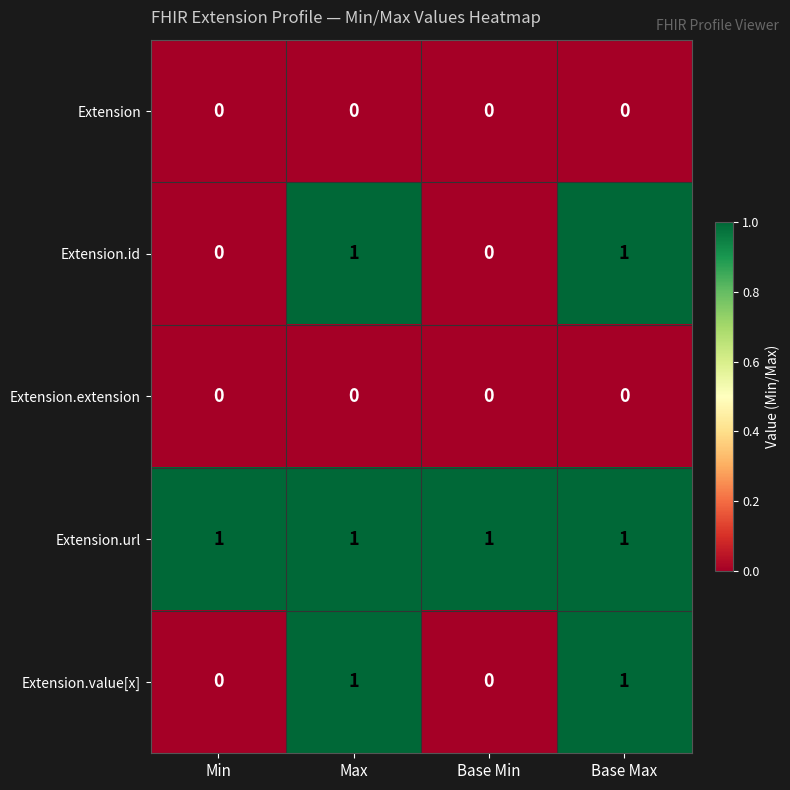

True or false: Extension has a value of 0 at Max.

True